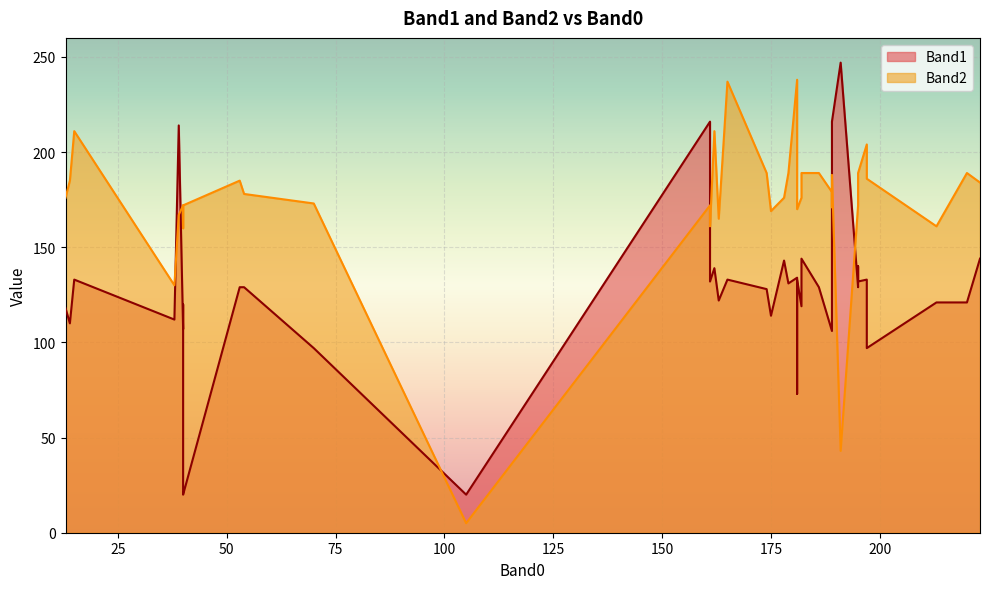

At how many categories does at least one series exceed 211?

6